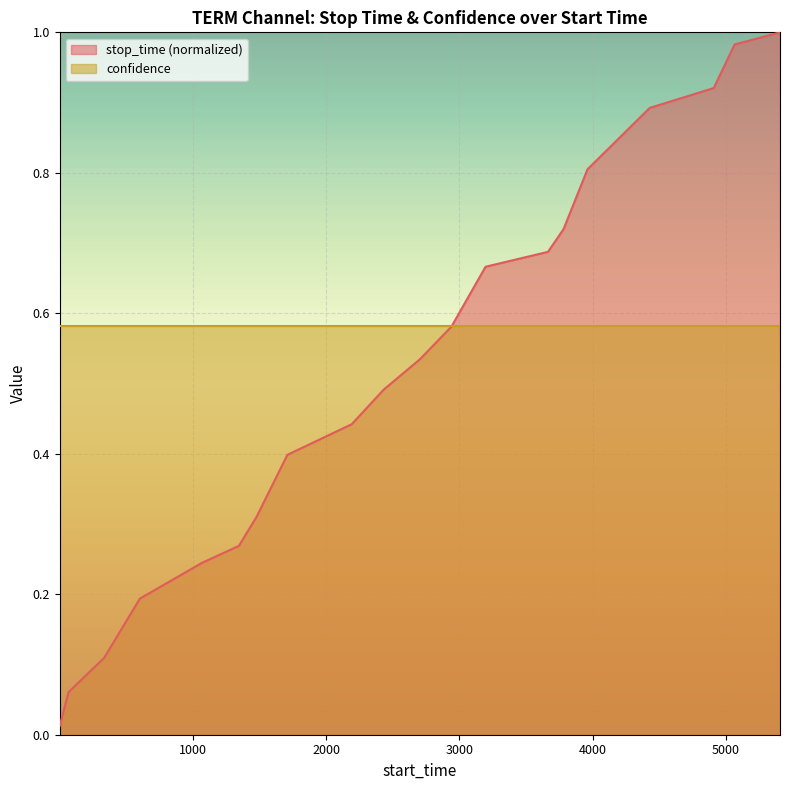

List the labels in order of value, largest first.

5407, 5066, 4910, 4429, 3962, 3783, 3666, 3197, 2941, 2704, 2433, 2193, 1710, 1480, 1346, 1067, 603, 335, 68, 1